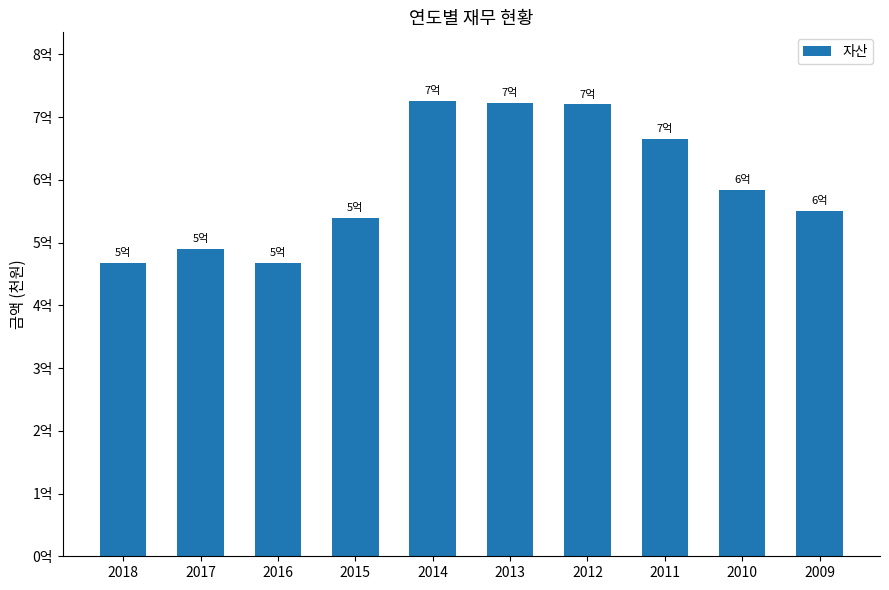

Does the chart contain any negative values?

No